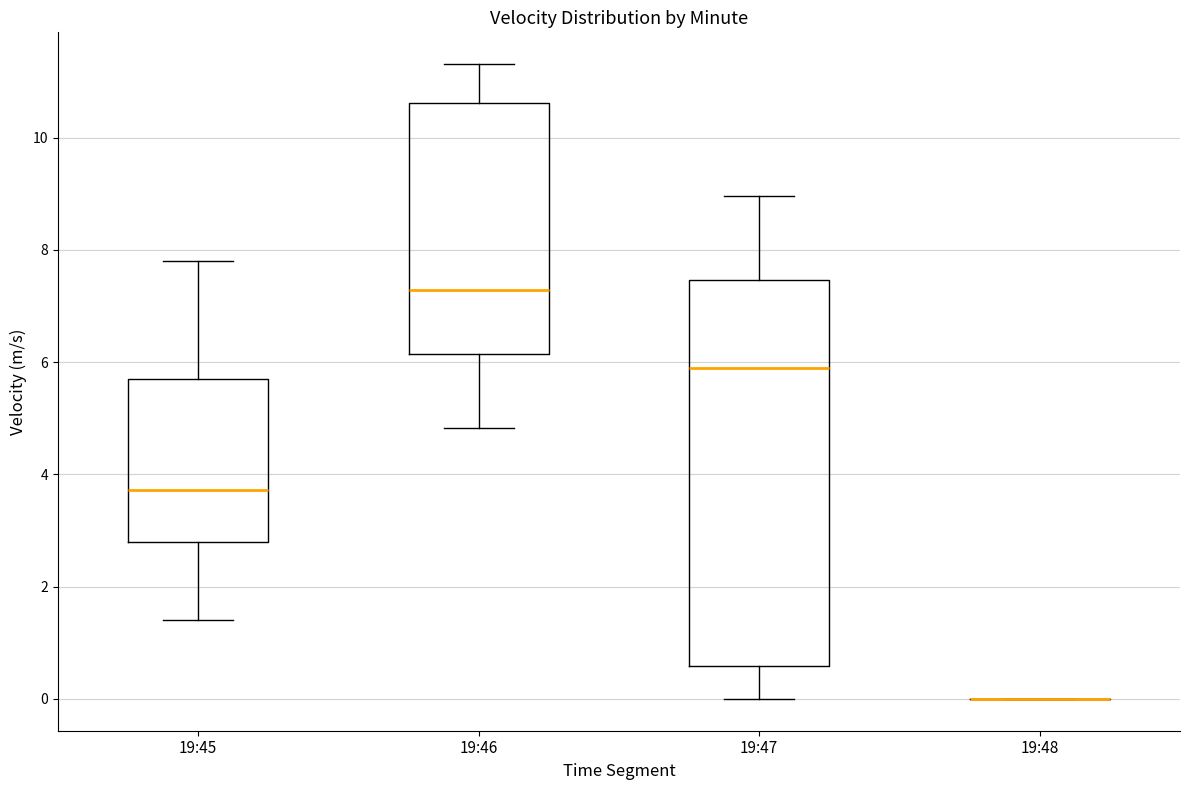

Which box is the tallest, from its lower edge to its upper edge?

19:47